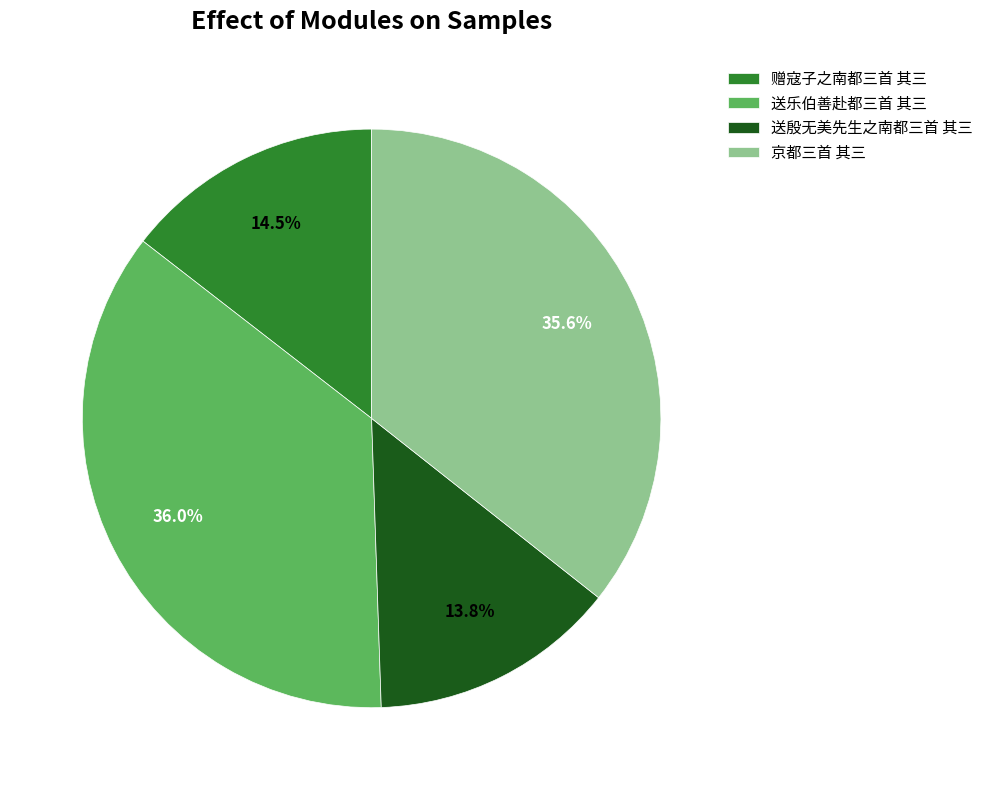

To the nearest percent, what portion does 送乐伯善赴都三首 其三 represent?

36%